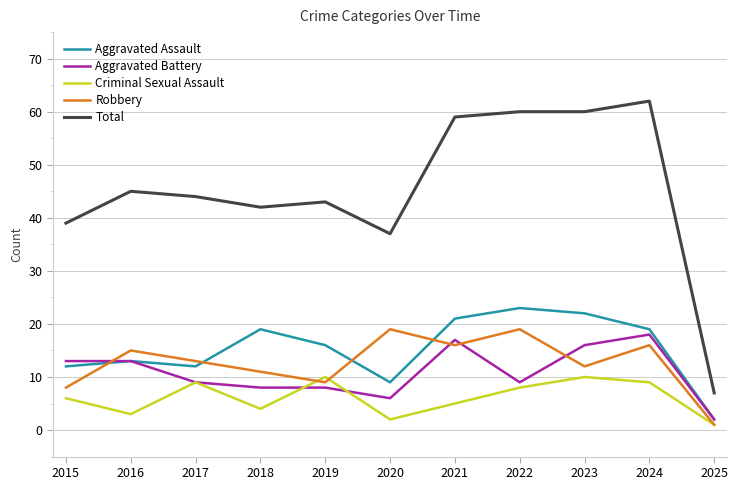

At which label does Total first exceed 44?

2016